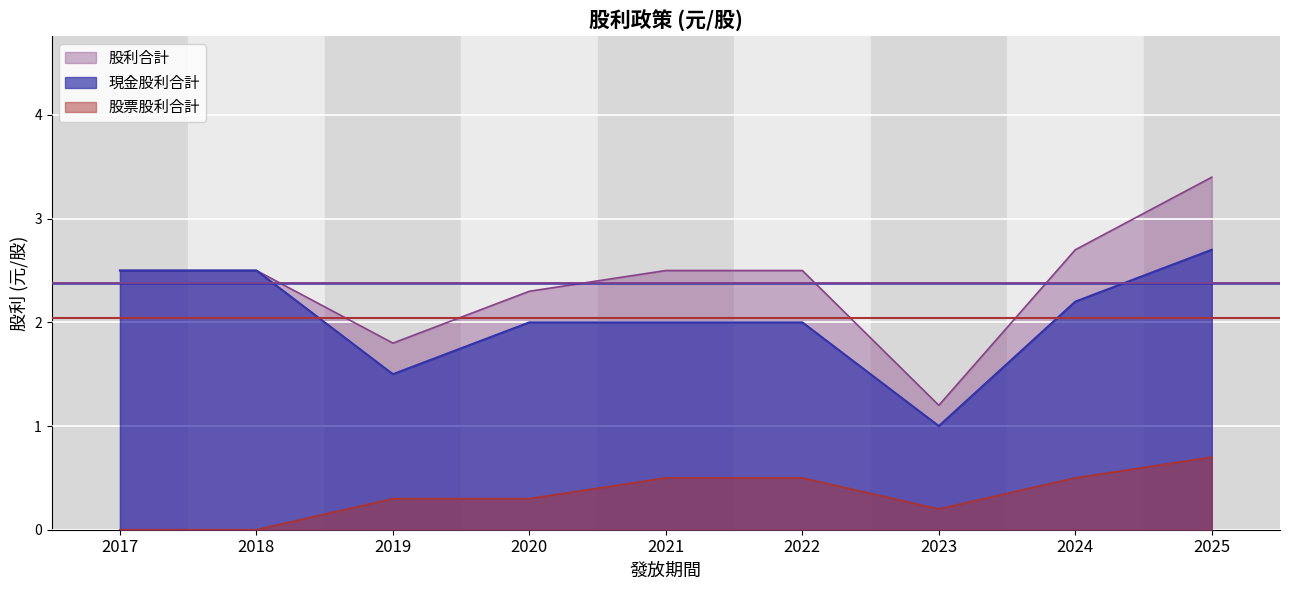

What is the sum of the 股票股利合計 values at 2025 and 2018?

0.7